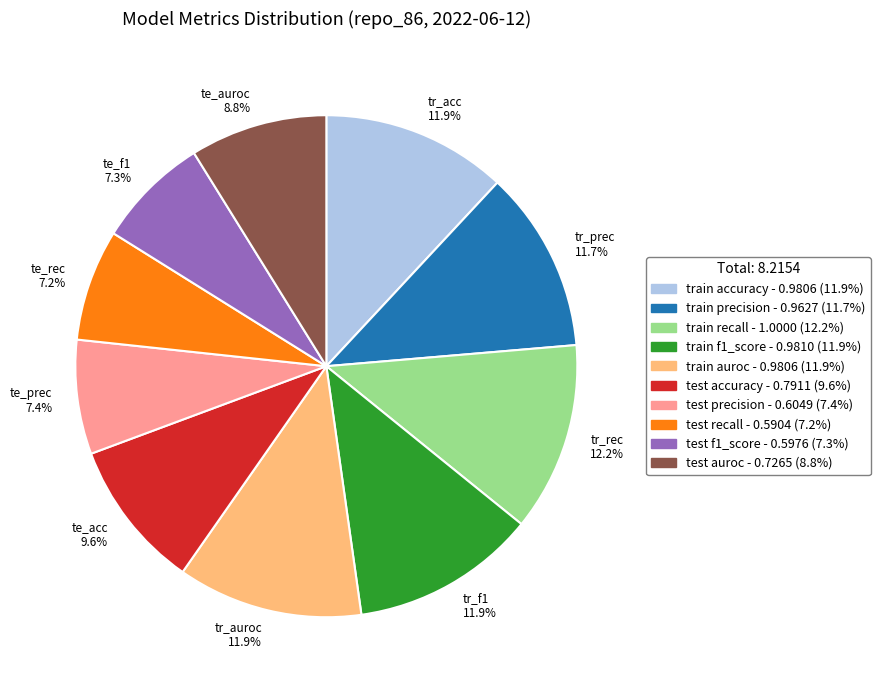

To the nearest percent, what is the average slice percentage?

10%